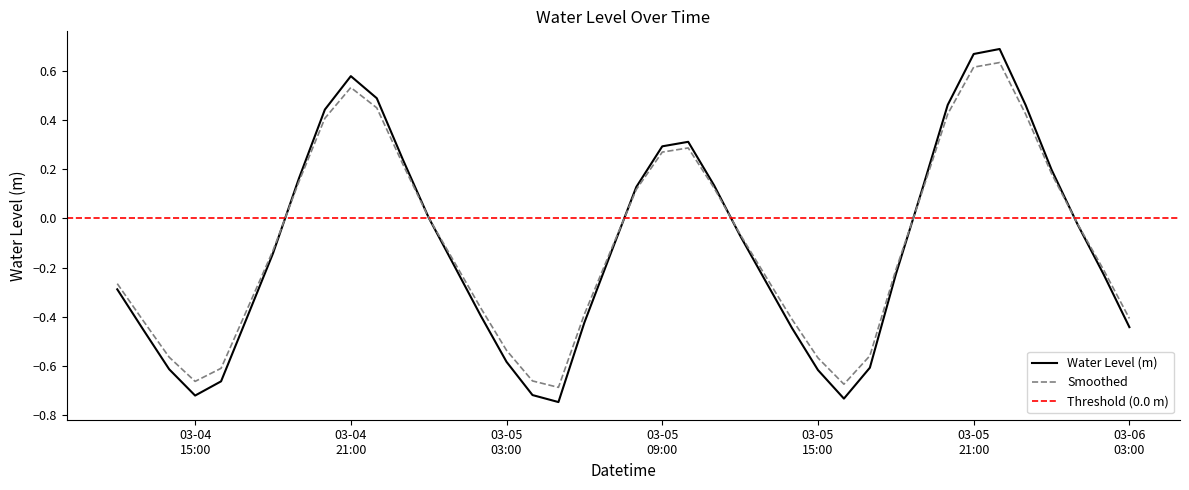

Does the chart have visible grid lines?

No